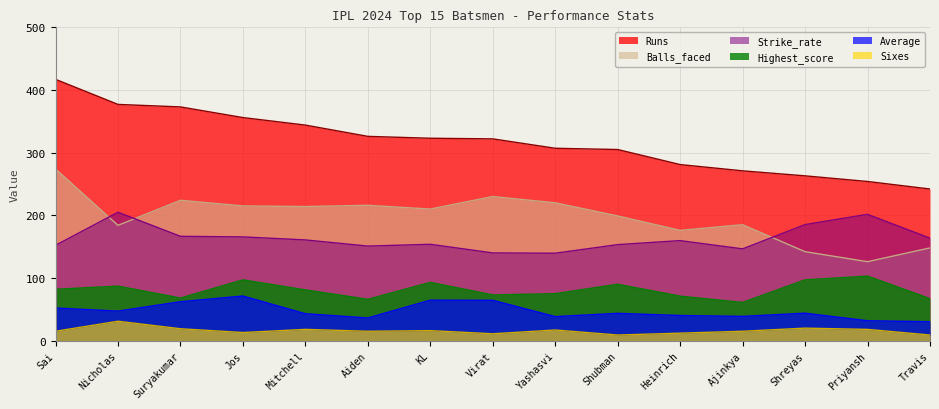

Is the value of Runs at Shreyas greater than the value of Average at Yashasvi?

Yes